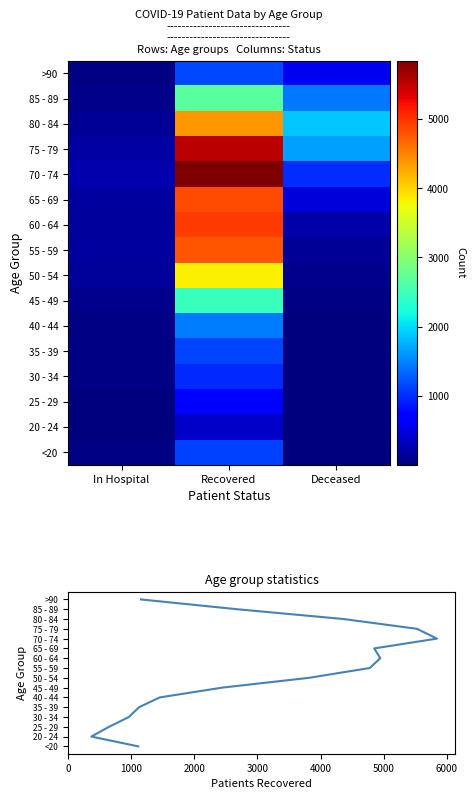

Rank the series by their maximum value, from highest to lowest.

patients_recovered, patients_deceased, patients_in_hospital